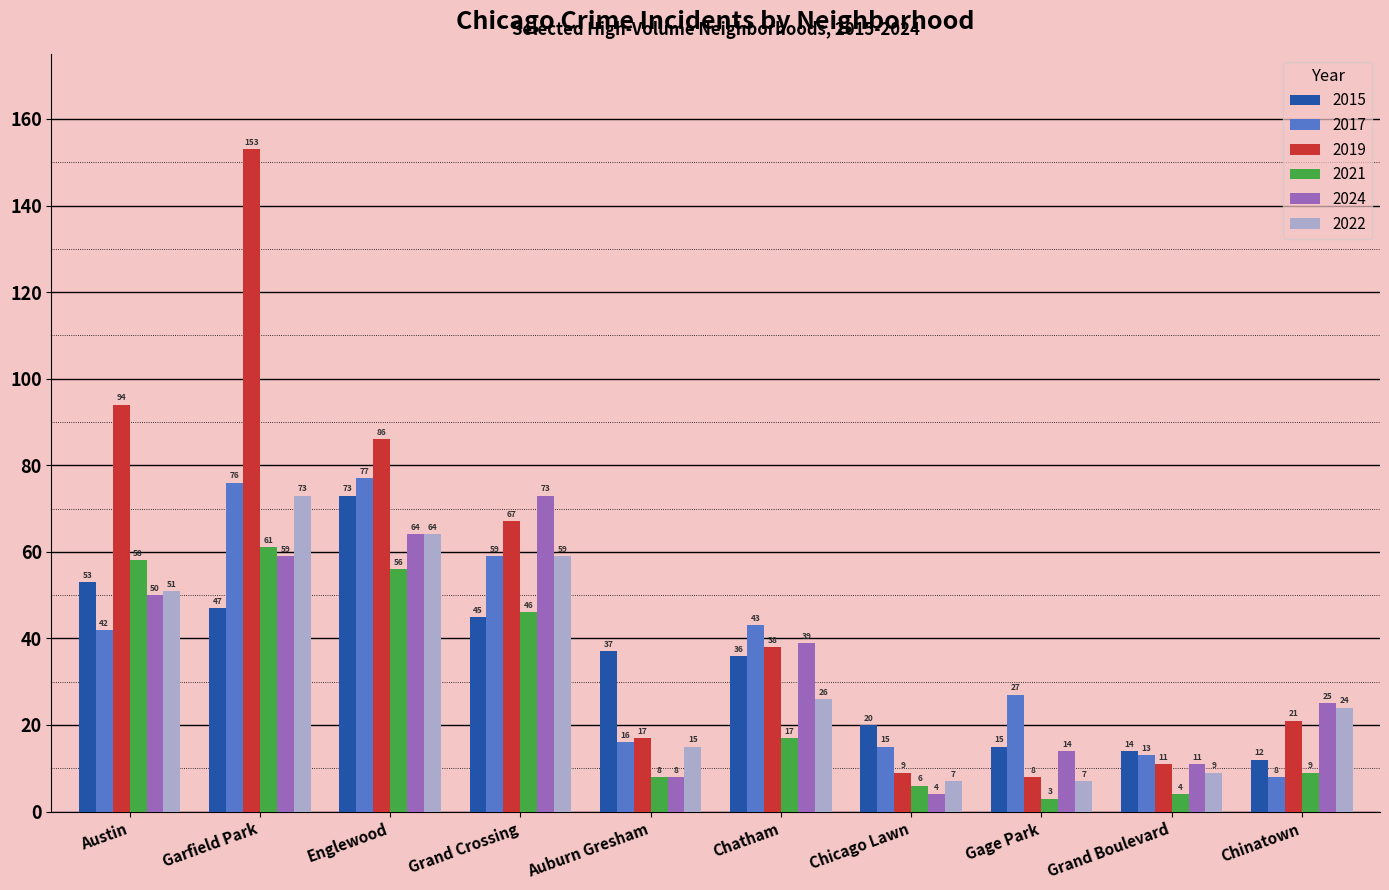

At which label does 2019 reach its minimum?

Gage Park